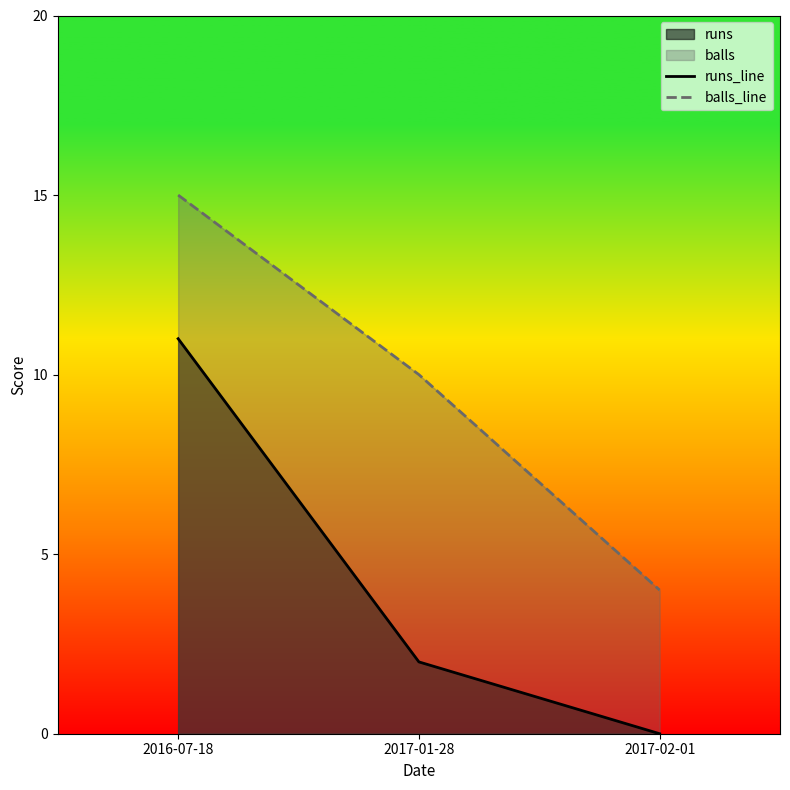

Is it true that balls_line equals 5 at 2017-01-28?

False